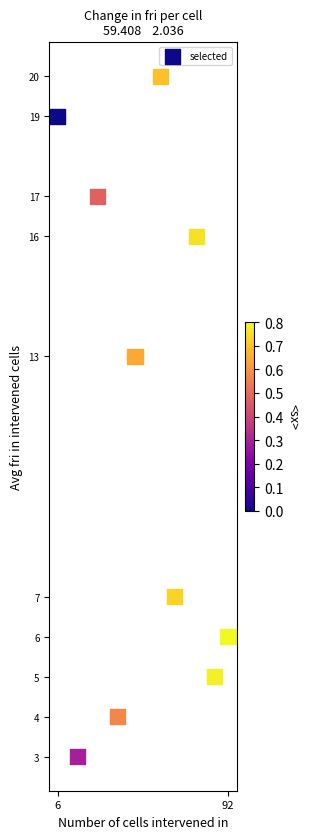

What Y value in the scatter plot is closest to 11?

13